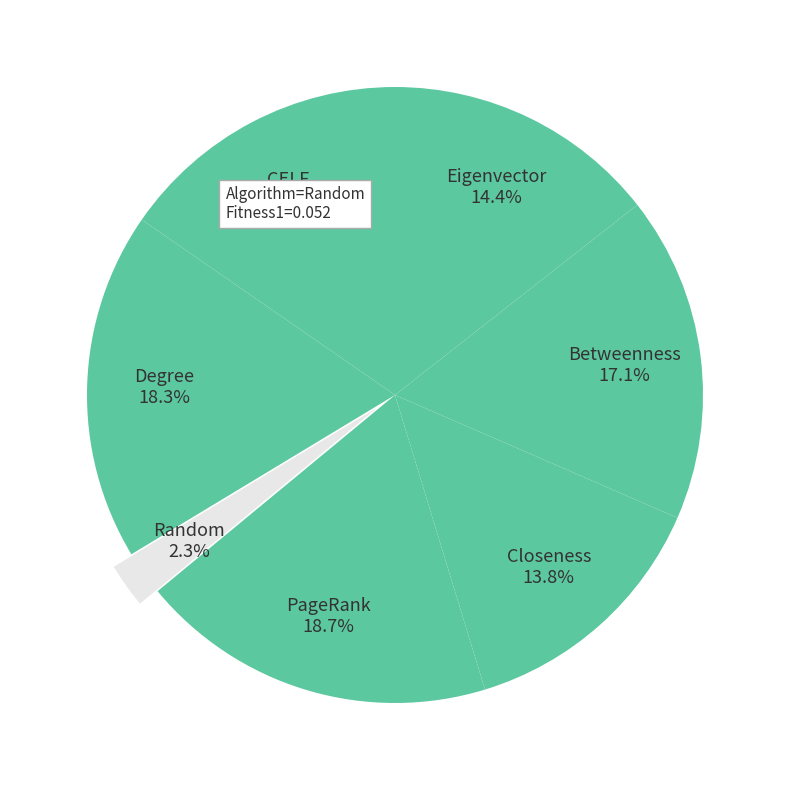

What percentage is the Random slice, to the nearest percent?

2%